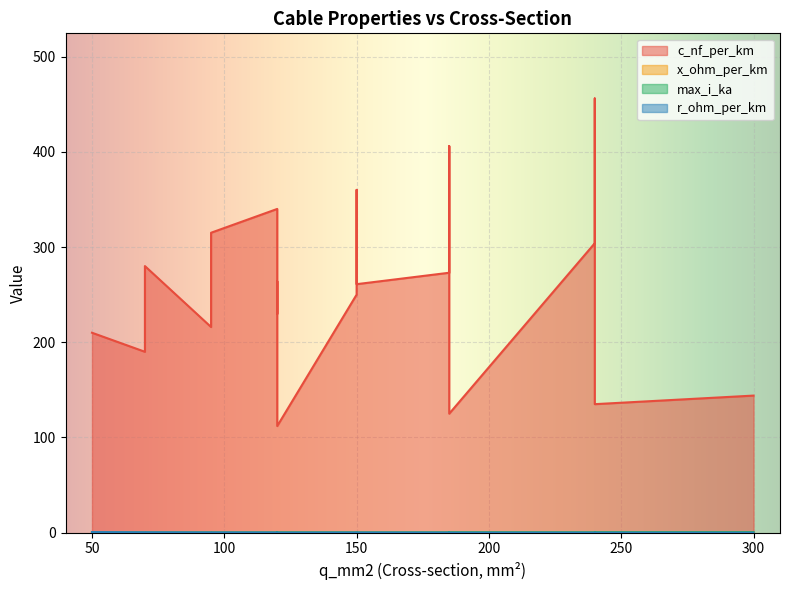

Does the chart display data point markers on the line(s)?

No